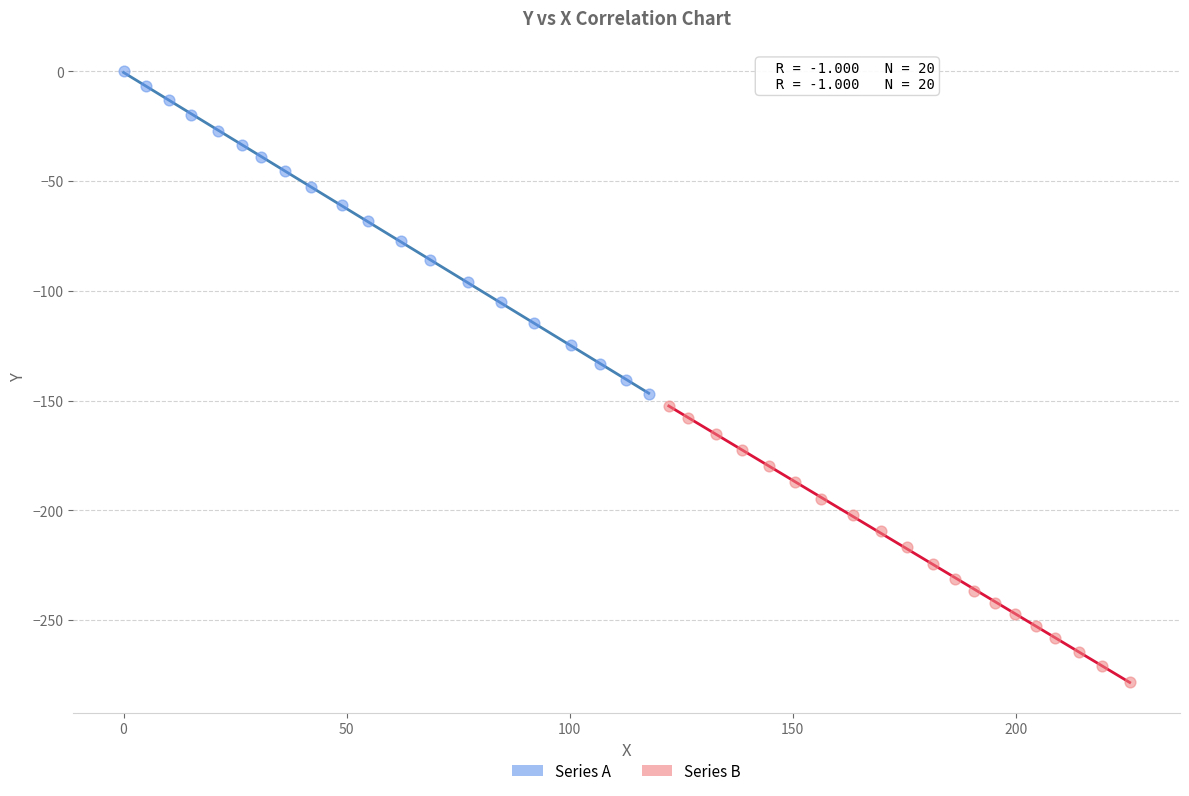

Which series has the widest spread of Y values?

Series A